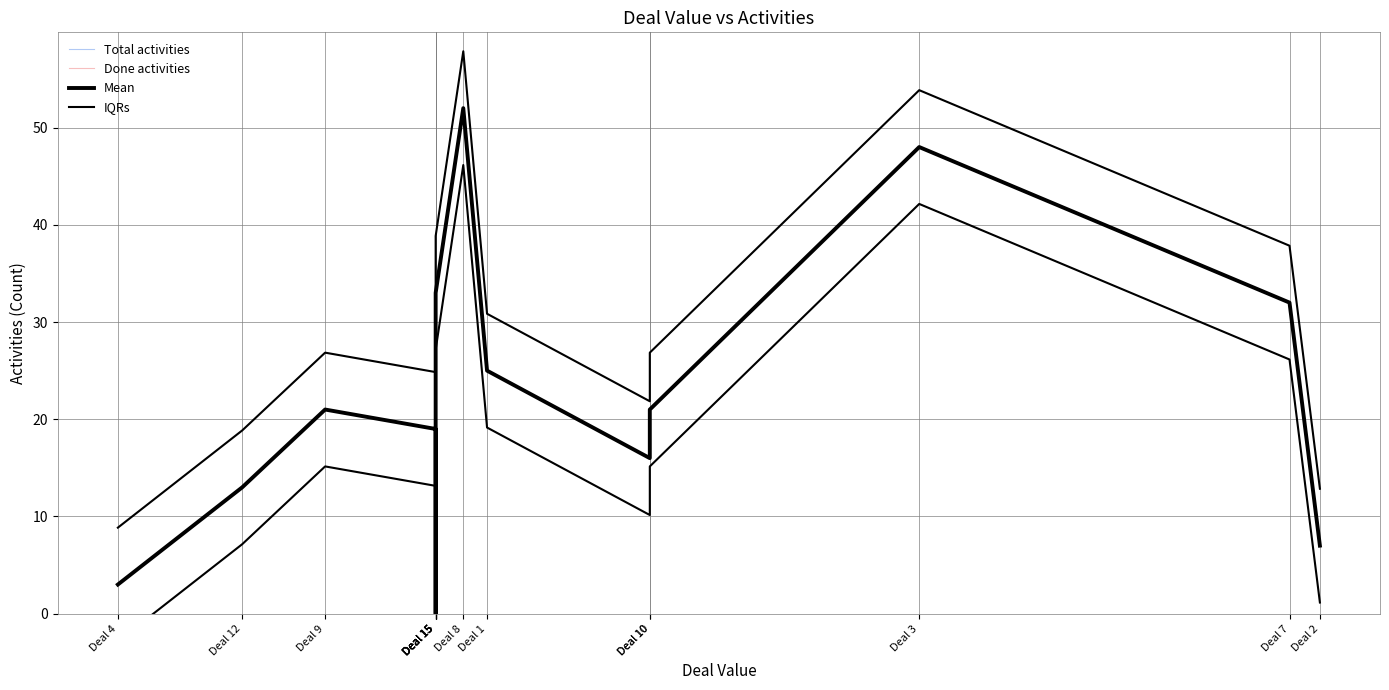

How many interior local peaks does the Mean series have?

3